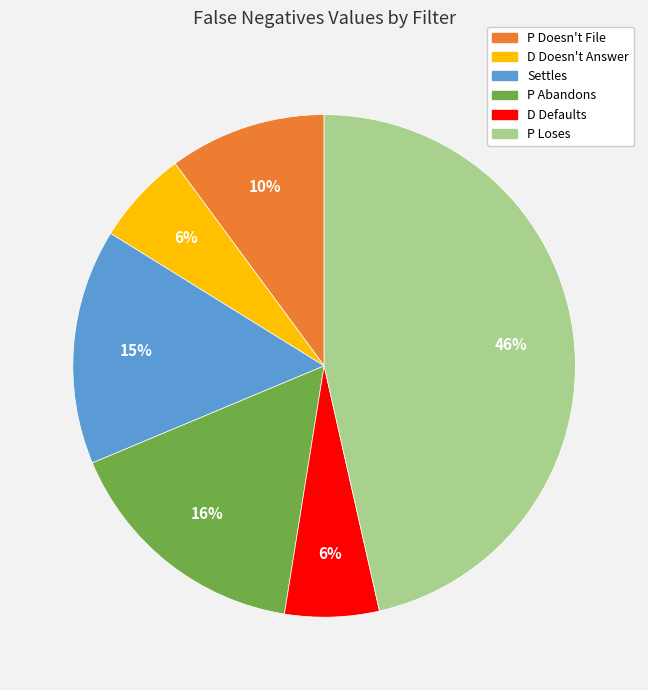

To the nearest percent, what portion does P Doesn't File represent?

10%